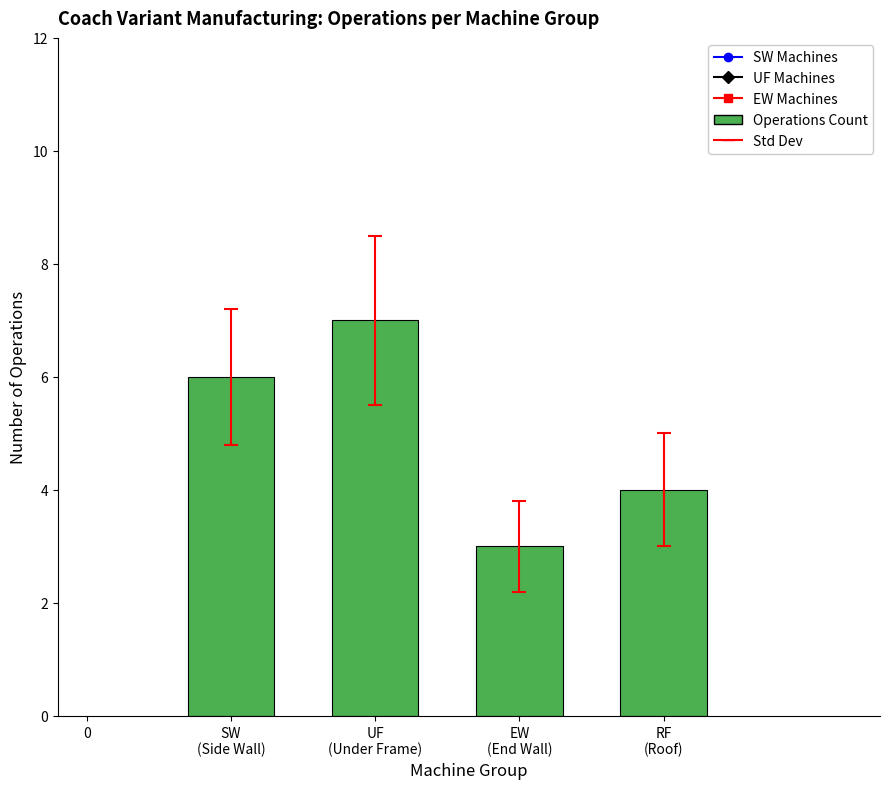

Approximately how many times larger is the value at EW
(End Wall) compared to SW
(Side Wall)?

0.5